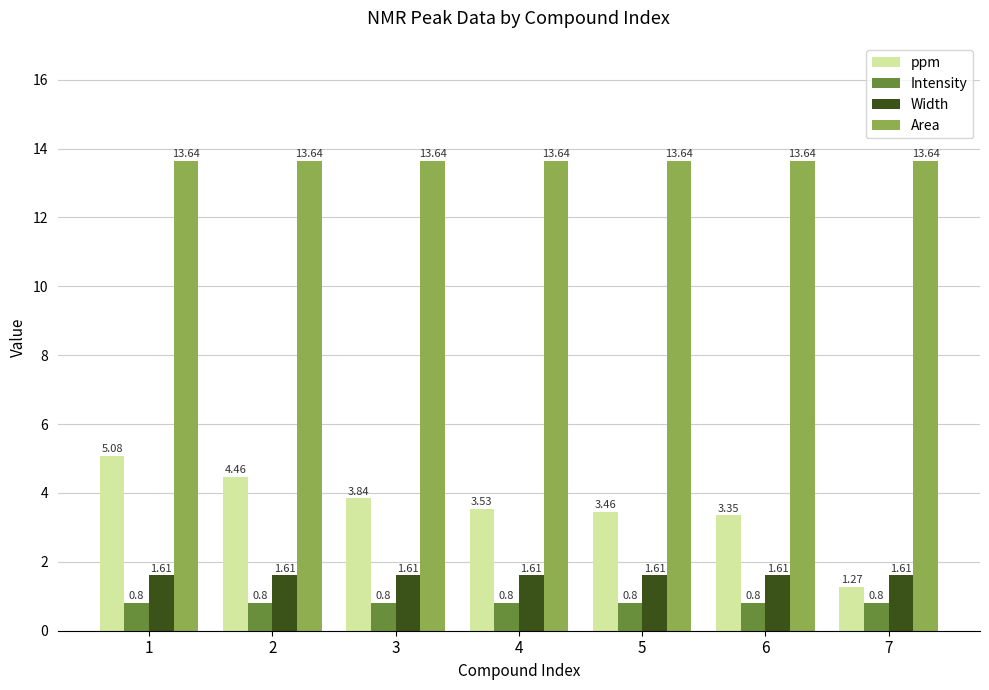

What is the value of the Intensity bar at the 7th from the left?

0.8